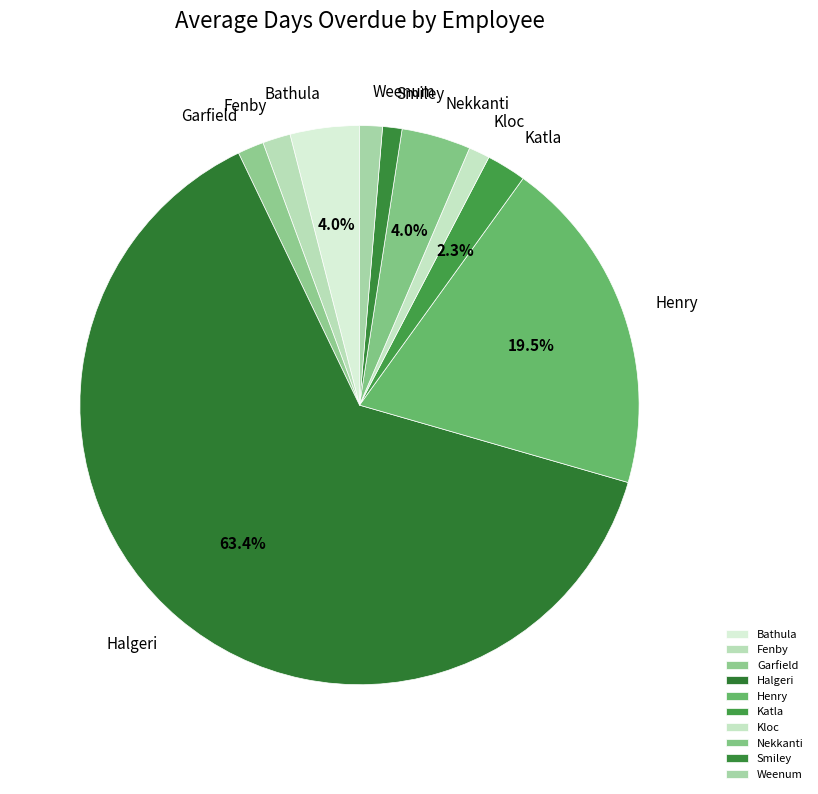

Is there a majority slice in this chart?

Yes